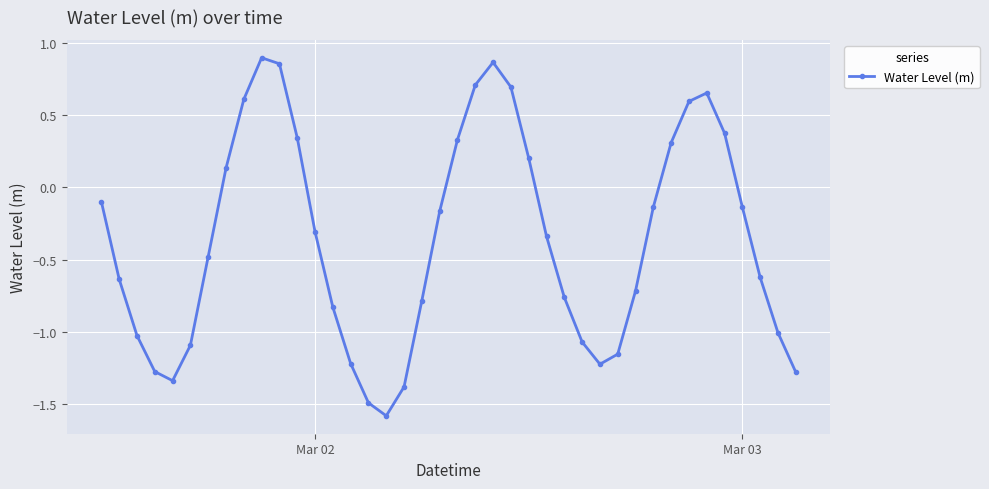

What is the minimum value shown in the chart?

-1.6